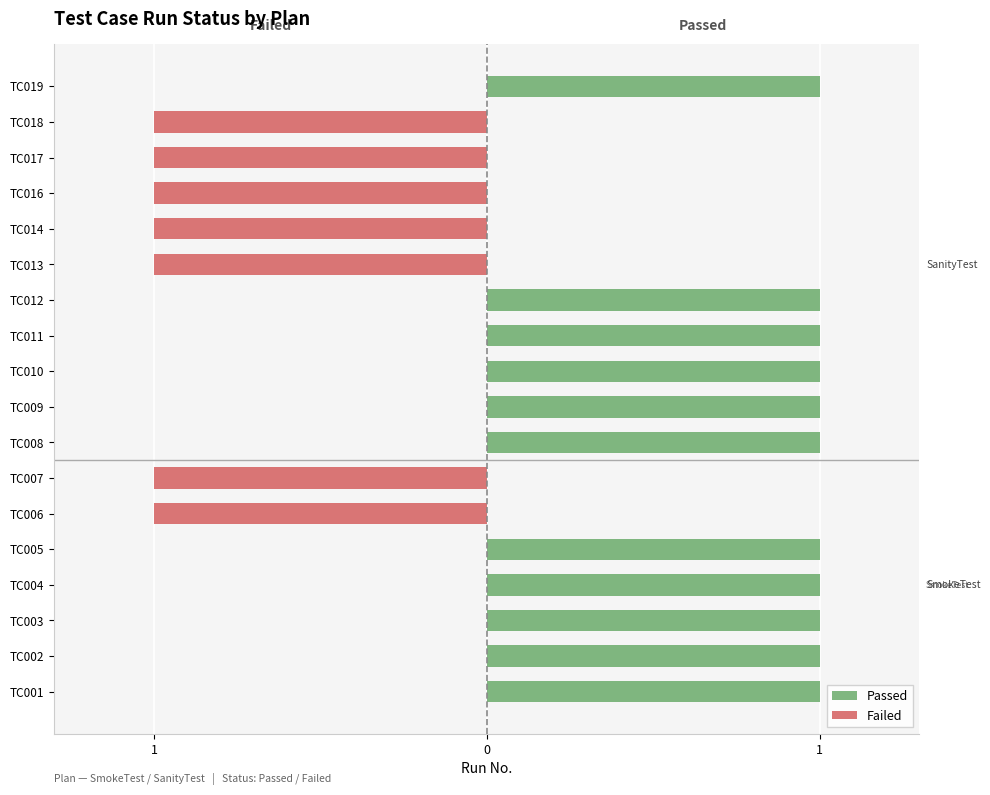

How many bars are there in total?

36